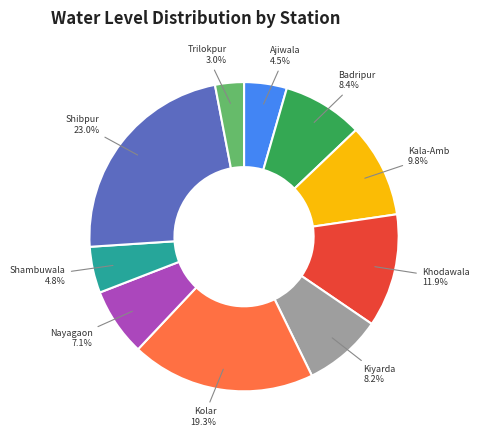

Count the number of slices in the pie.

10